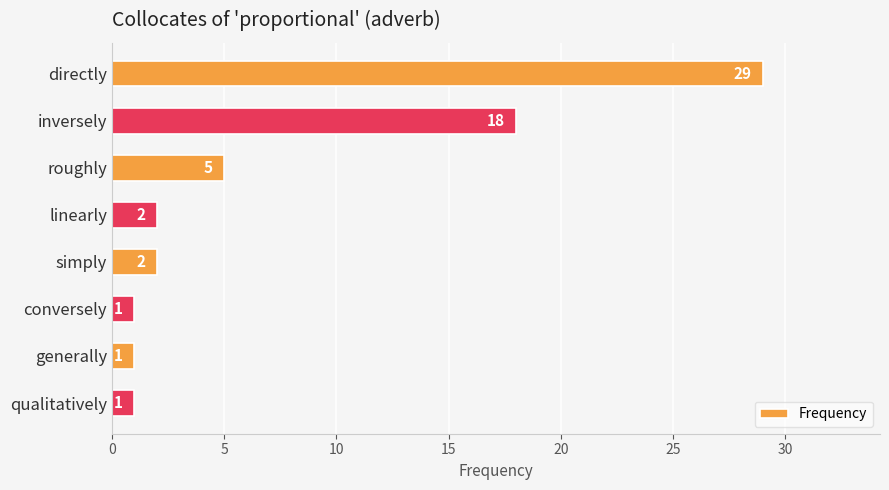

What is the change in value from roughly to qualitatively?

-4